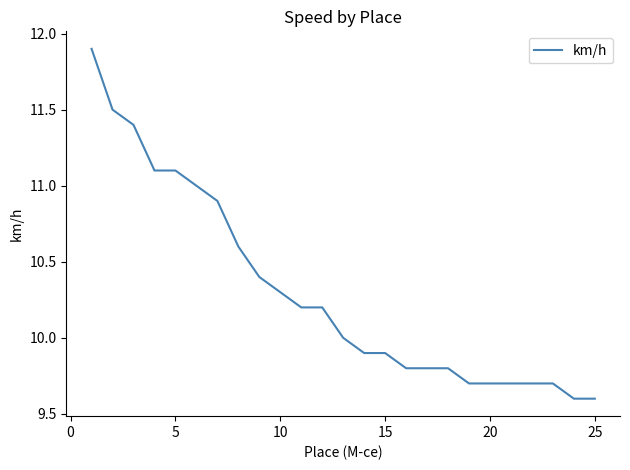

What is the difference between the maximum and minimum values?

2.3